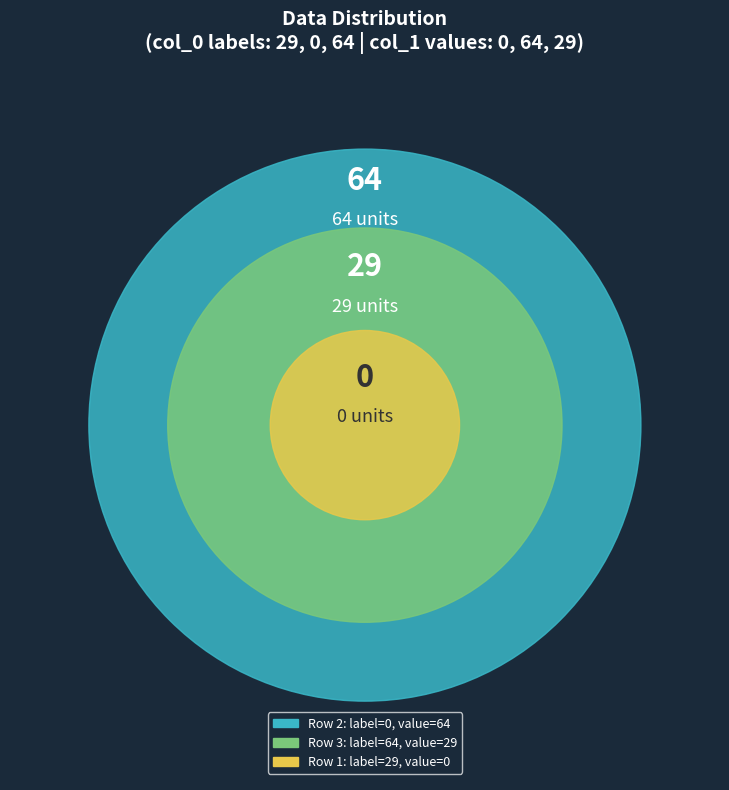

The 29 slice represents 0% of the pie. True or false?

True